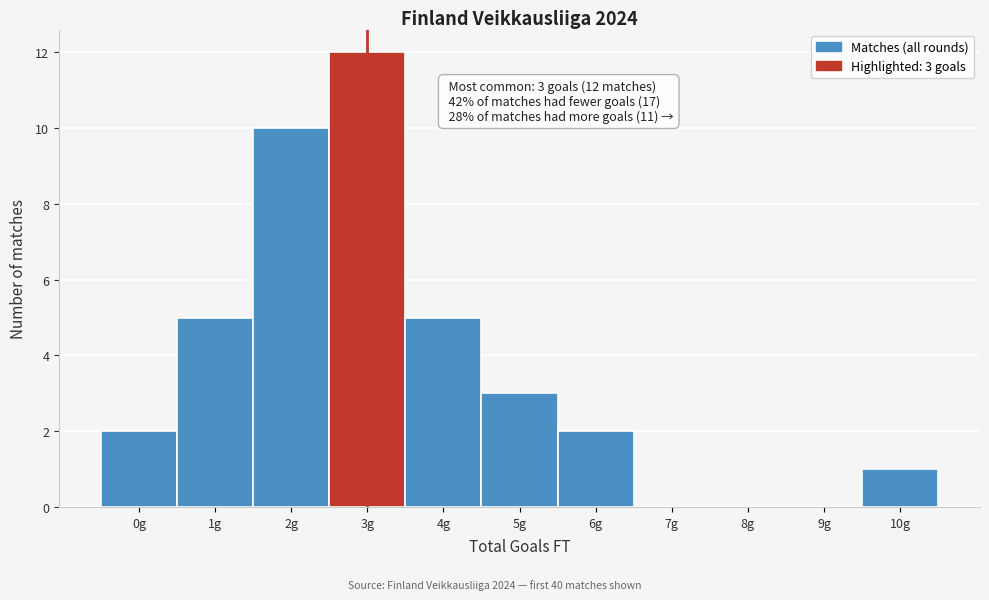

Reading left to right, transcribe all the data shown in this chart.

0g=2	1g=5	2g=10	3g=12	4g=5	5g=3	6g=2	7g=0	8g=0	9g=0	10g=1